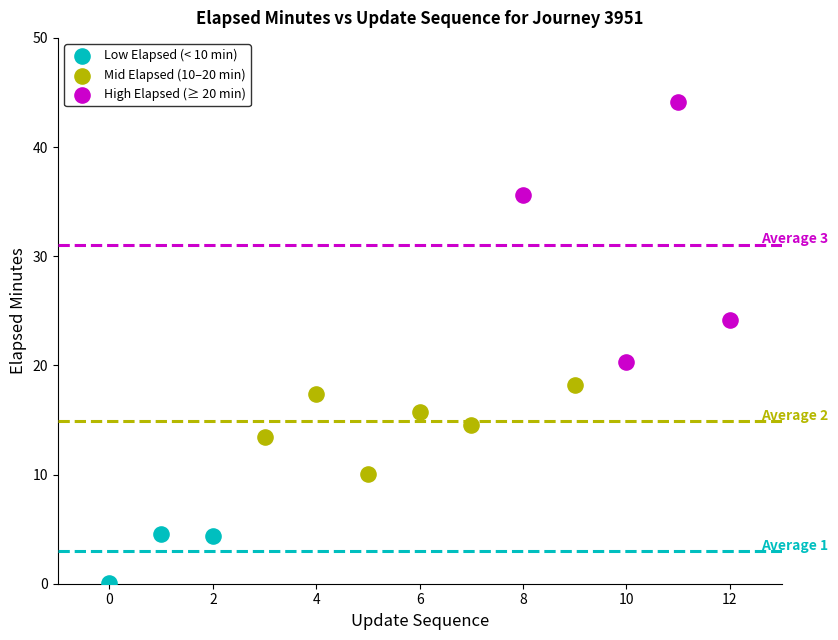

Which series reaches the maximum Y coordinate?

High Elapsed (≥ 20 min)